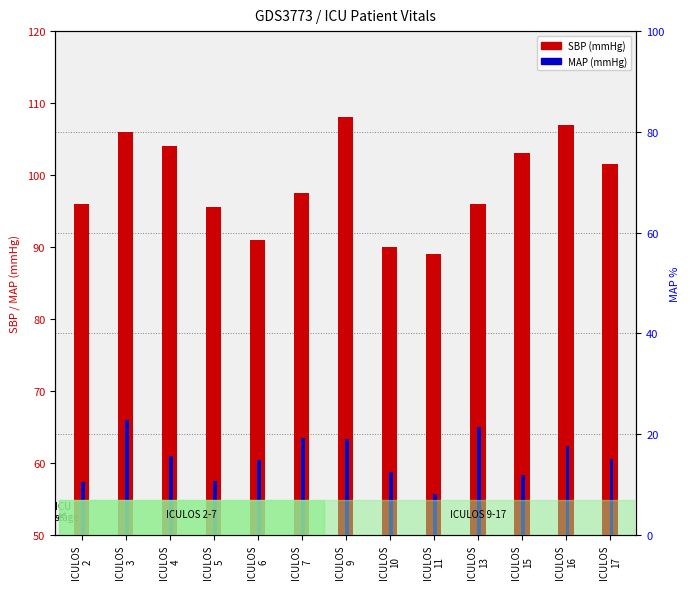

How many data points in MAP are less than 60?

5